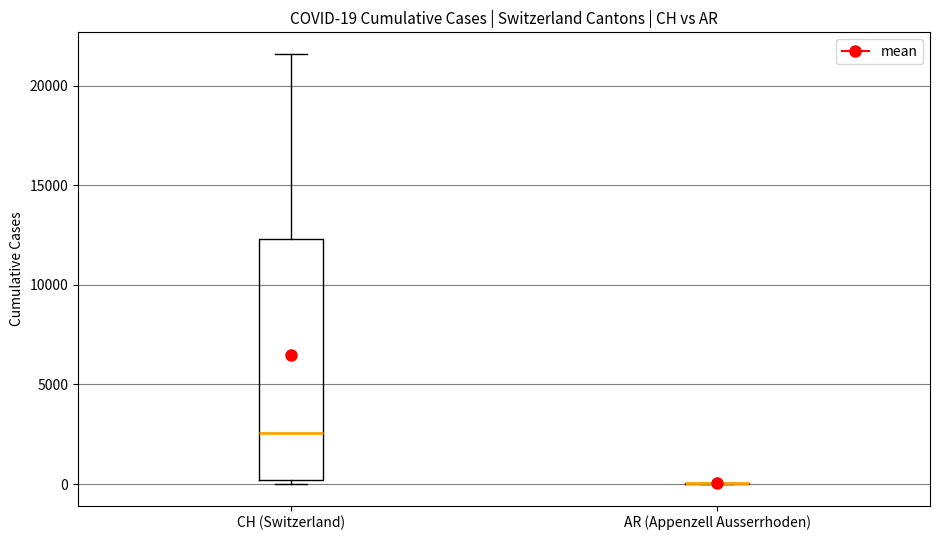

Comparing the boxes themselves (not the whiskers), which one is the tallest?

CH (Switzerland)